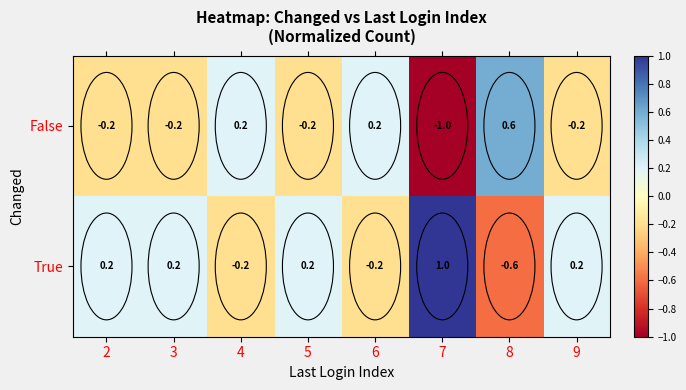

Which label corresponds to the smallest value in the chart?

7